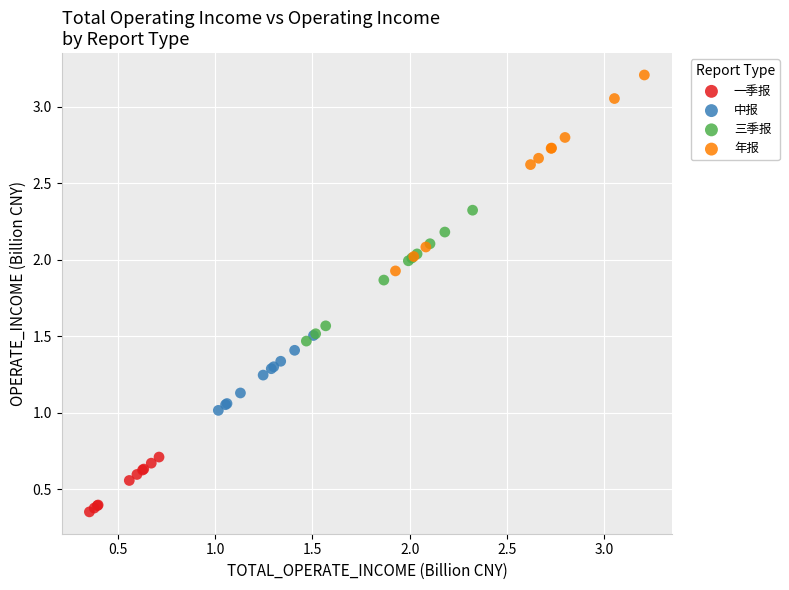

Which series reaches the minimum Y coordinate?

一季报